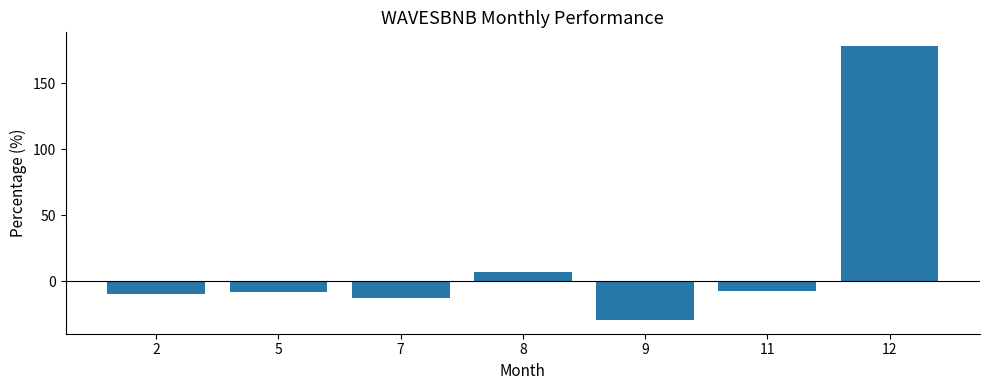

How many series are shown in this chart?

1